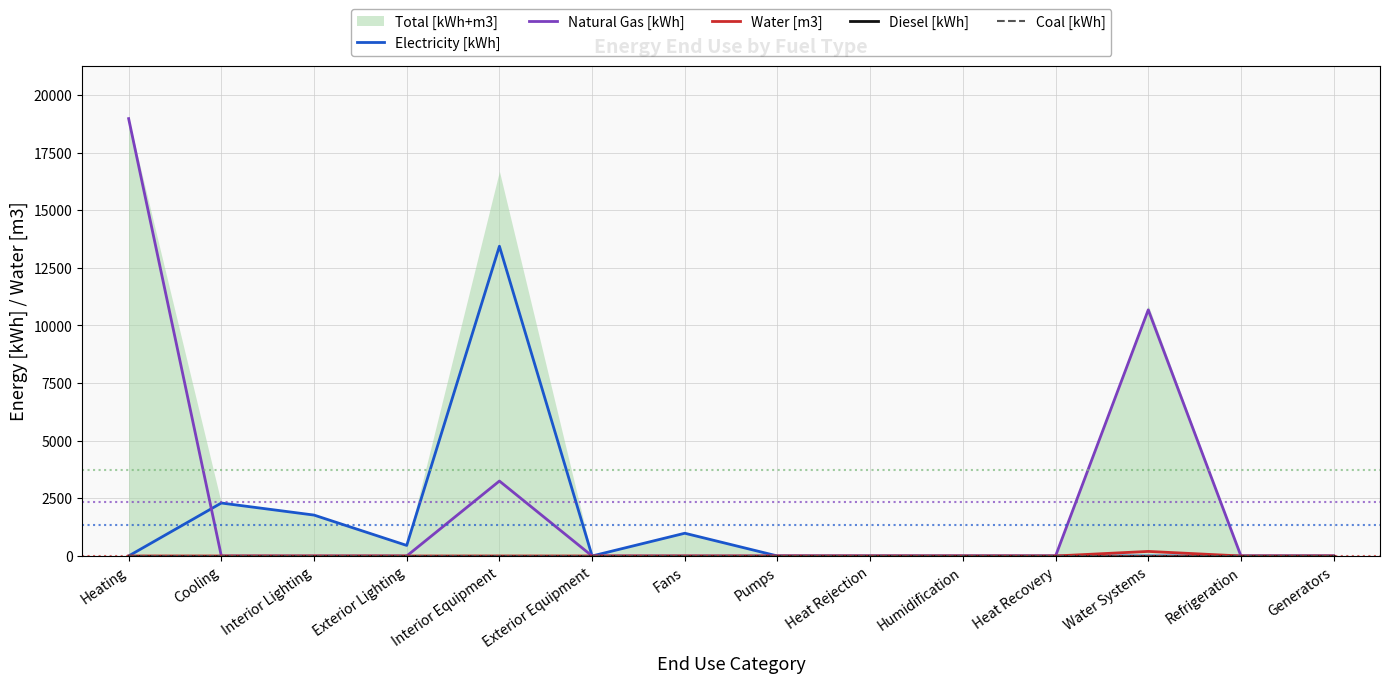

At which category is the sum across all series the highest?

Heating